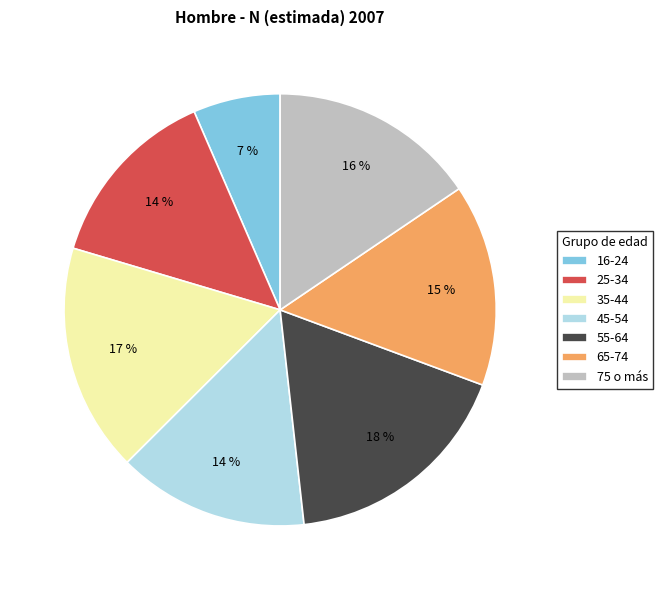

Is there any slice that represents more than half of the pie?

No